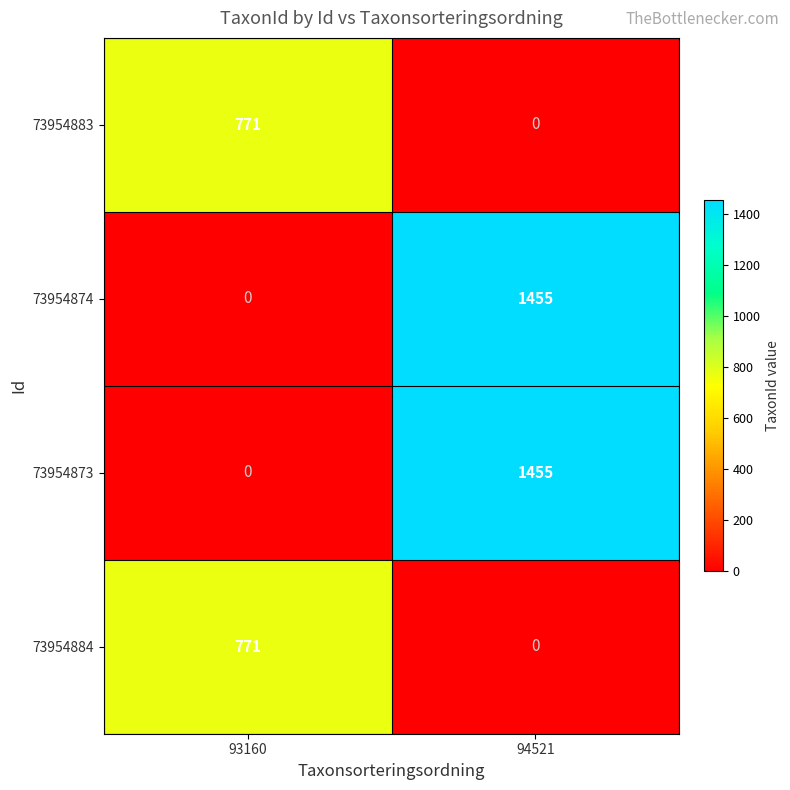

Which label corresponds to the largest value in the chart?

94521